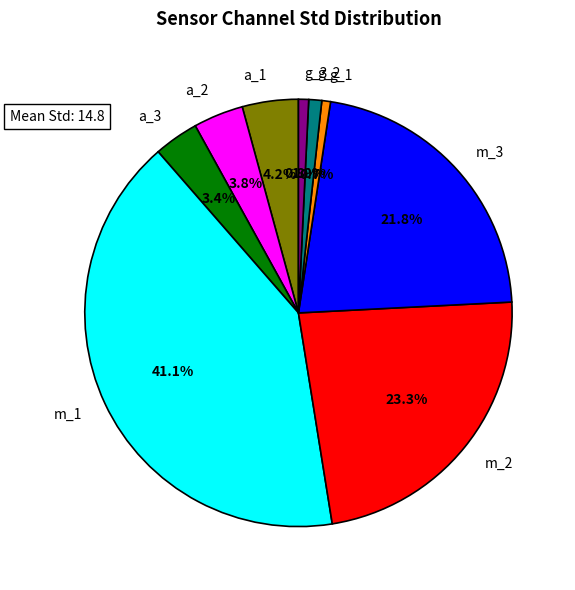

Do a_1 and a_3 together represent more than half of the pie?

No